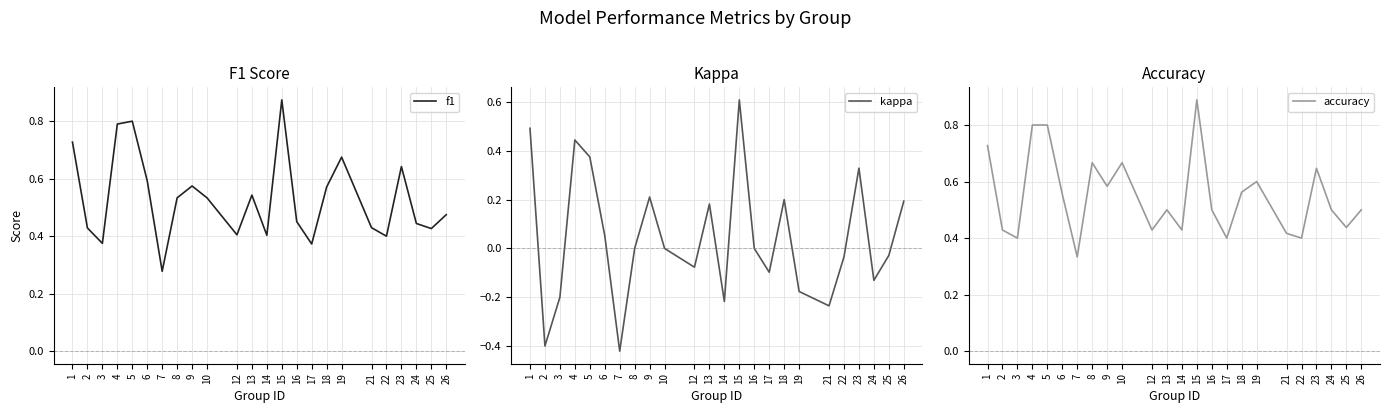

Rank the categories by accuracy value from highest to lowest.

15, 4, 5, 1, 8, 10, 23, 19, 9, 18, 6, 13, 16, 24, 26, 25, 2, 12, 14, 21, 3, 17, 22, 7